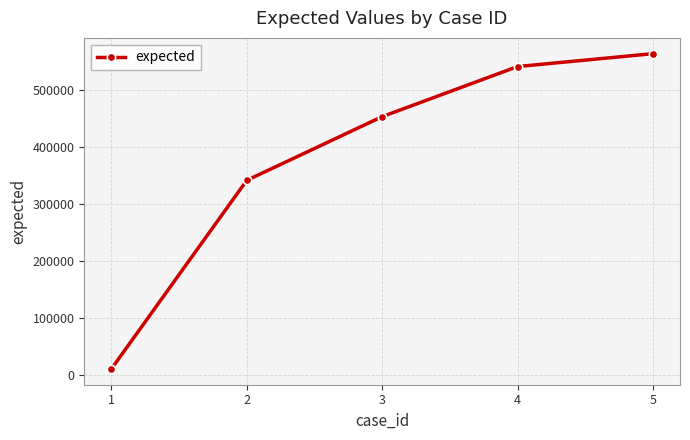

Reading right to left, what are all the values shown in this chart?

564123	541432	453413	341451	10001